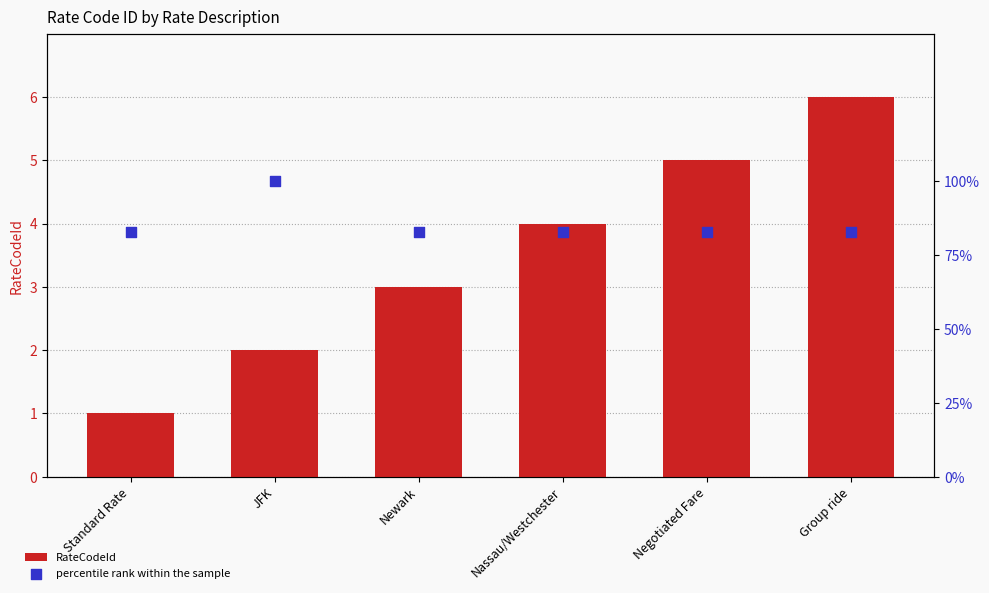

Is the value of RateCodeId at Group ride greater than the value of percentile rank within the sample at Standard Rate?

No